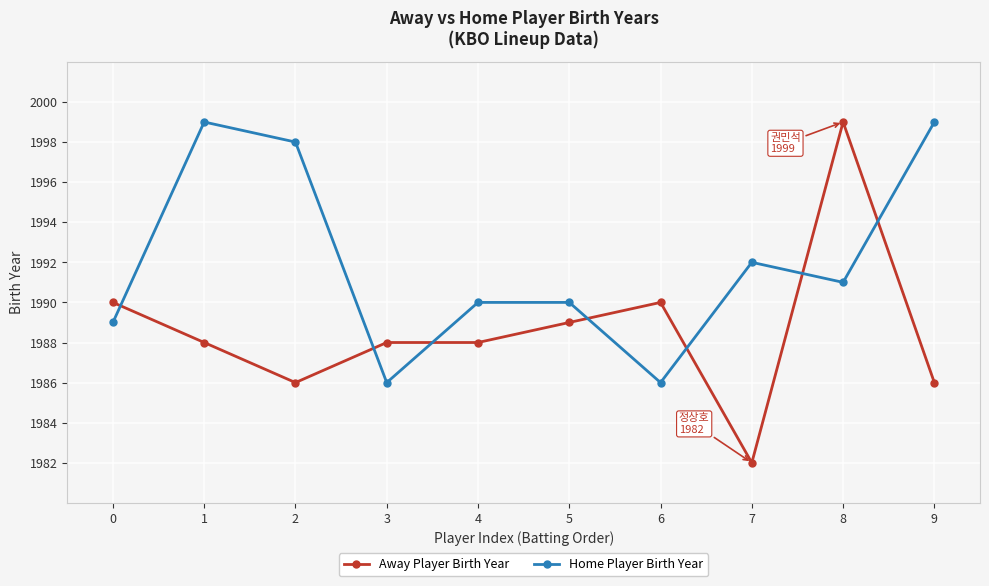

Where do Away Player Birth Year and Home Player Birth Year first cross each other?

0 and 1